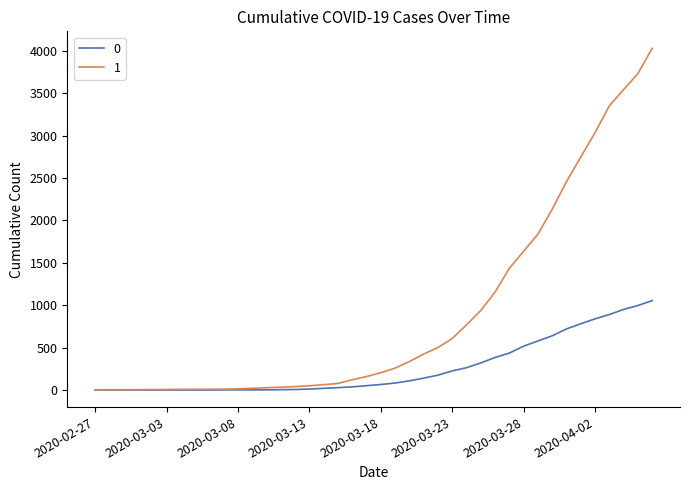

List the series in order of their overall mean, highest first.

1, 0